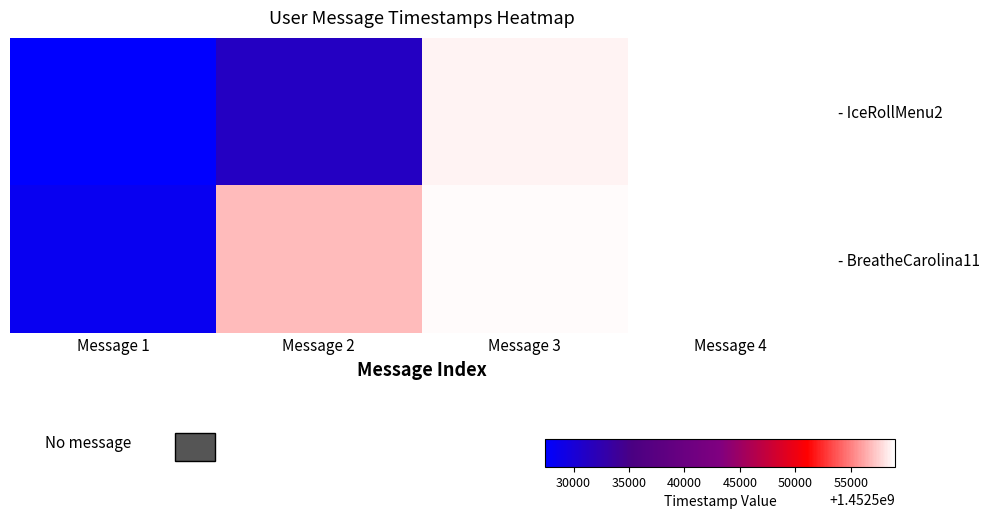

What is the minimum value for - BreatheCarolina11?

1452528332.0